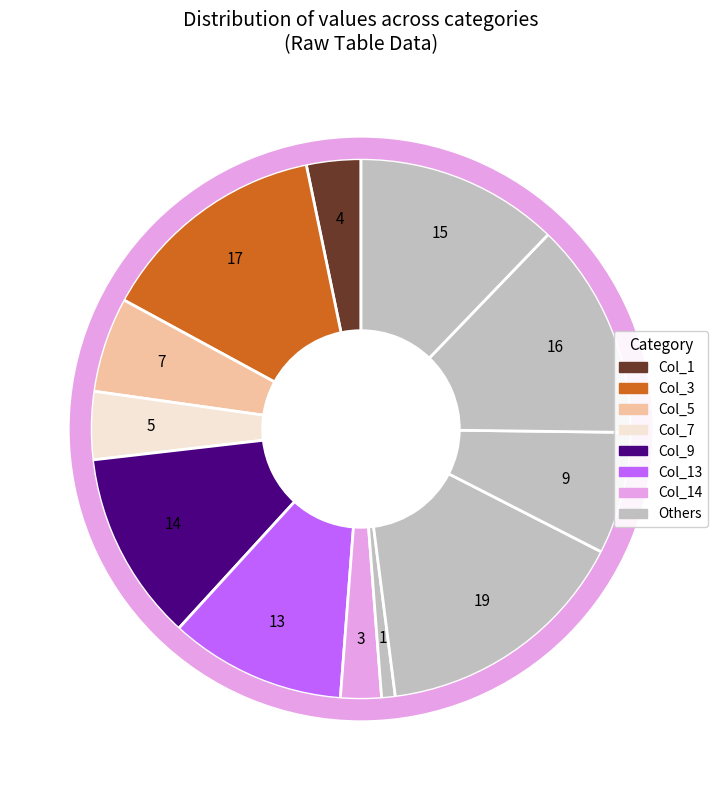

Is 13 the majority of the pie?

No